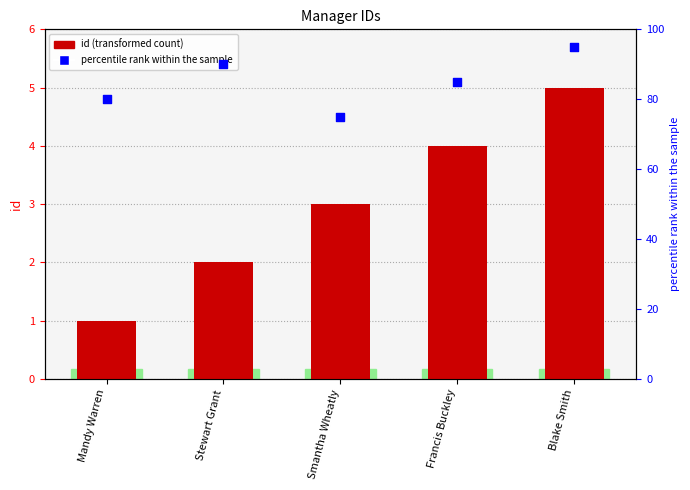

What is the total value across all series at Smantha Wheatly?

78